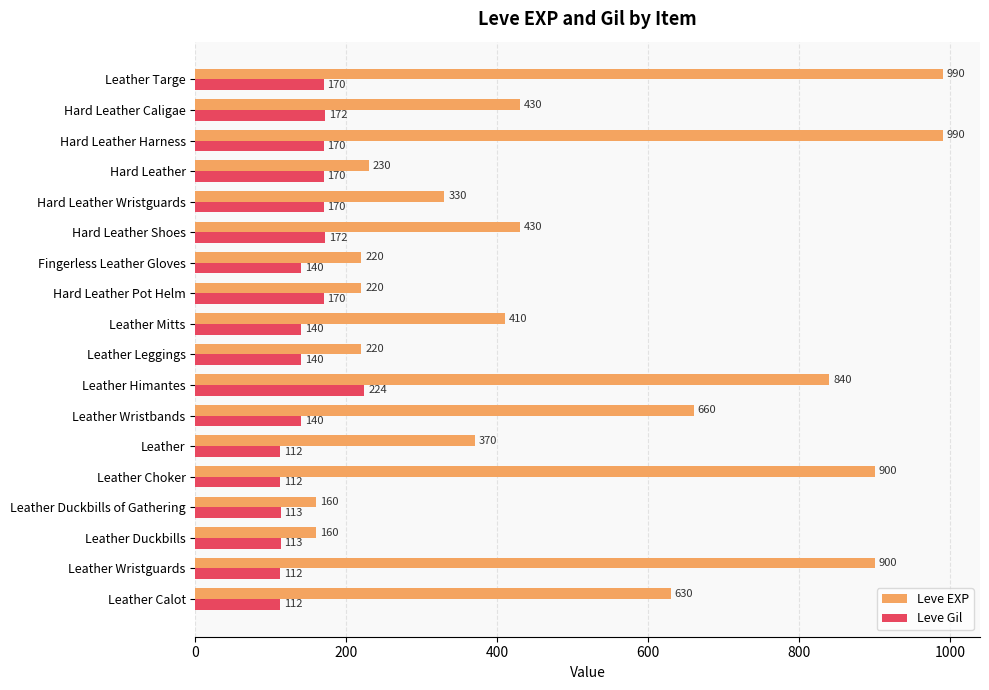

What is the minimum value shown in the chart?

112